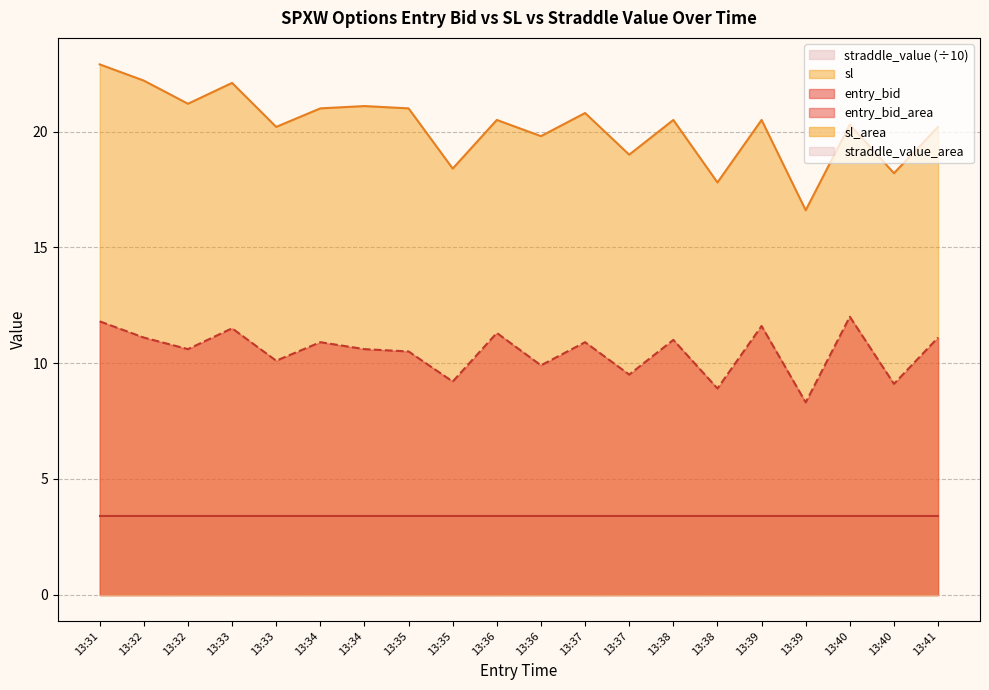

What is the lowest value of the sl series?

16.6